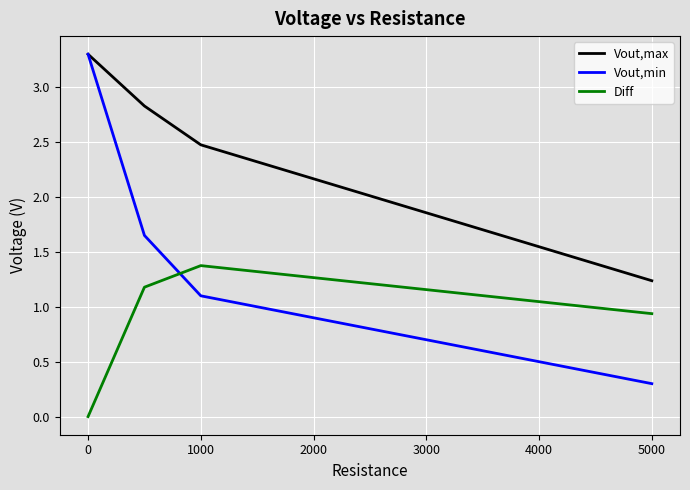

How many lines are shown in the chart?

3